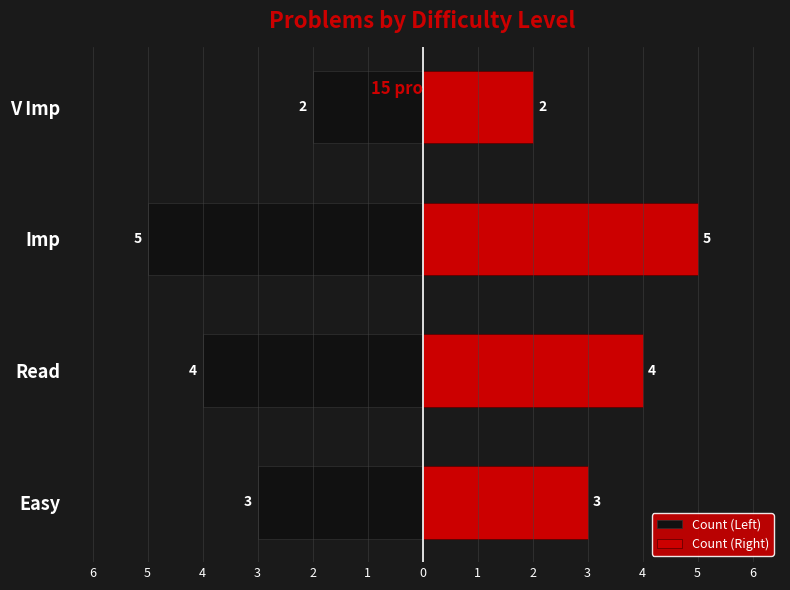

Is it true that Count (Left) equals -4 at Easy?

False